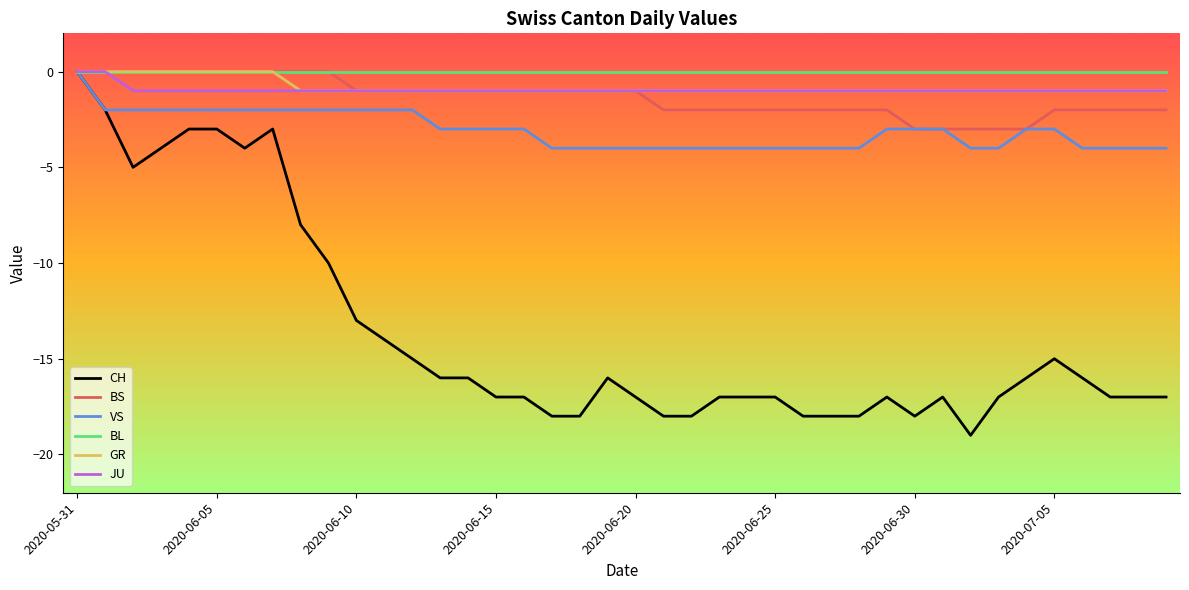

Which series has the largest range (max minus min)?

CH